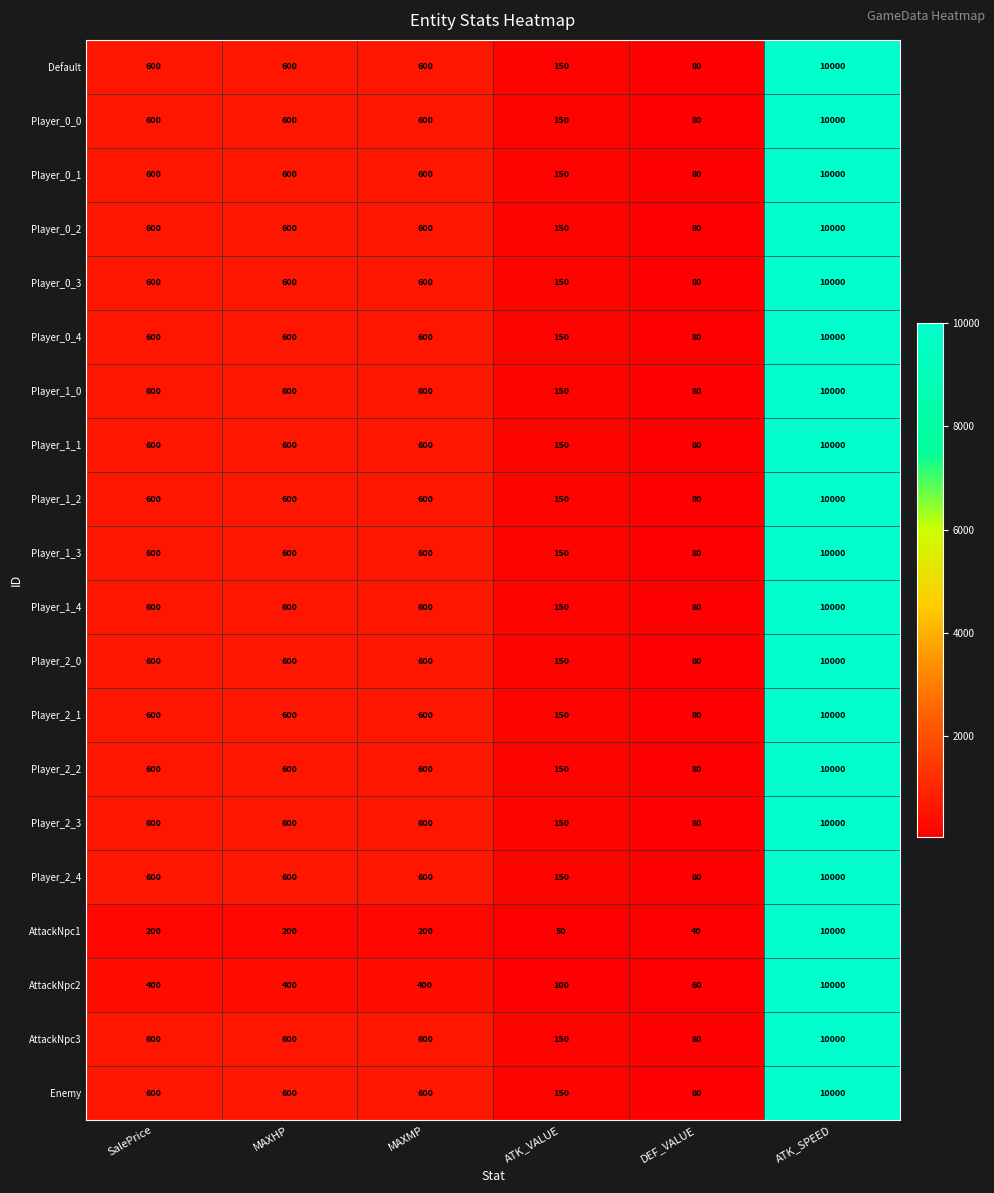

What is the difference between the highest and lowest values at MAXMP?

400